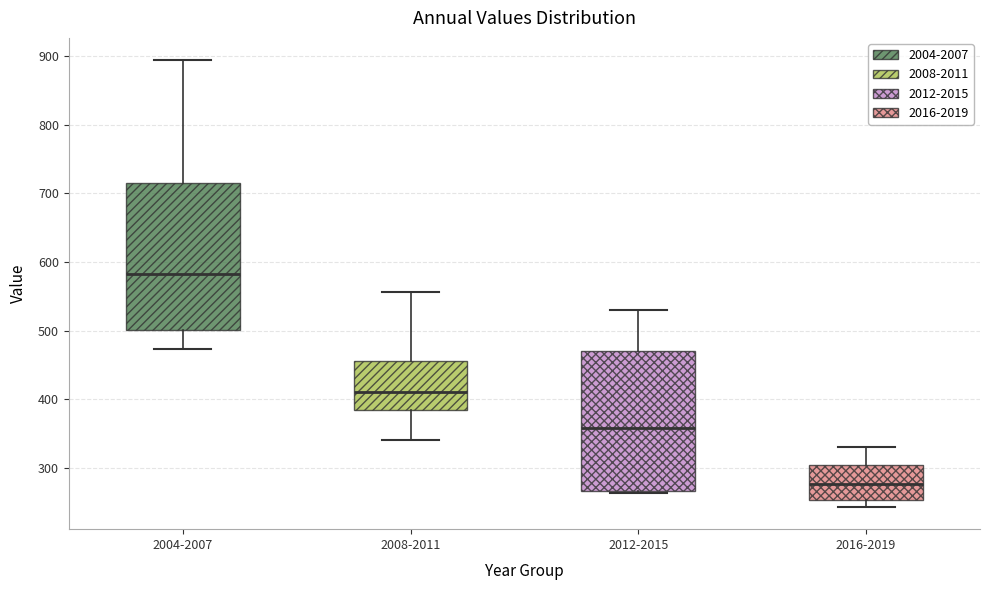

Reading left to right, read every box against the y-axis: the position of its median line, the range the box covers, and the ends of its whiskers. The values are not printed on the chart, so give them approximately, as read against the axis.

2004-2007: median 580, box 500 to 710, whiskers 470 to 890
2008-2011: median 410, box 380 to 460, whiskers 340 to 560
2012-2015: median 360, box 270 to 470, whiskers 260 to 530
2016-2019: median 280, box 250 to 300, whiskers 240 to 330